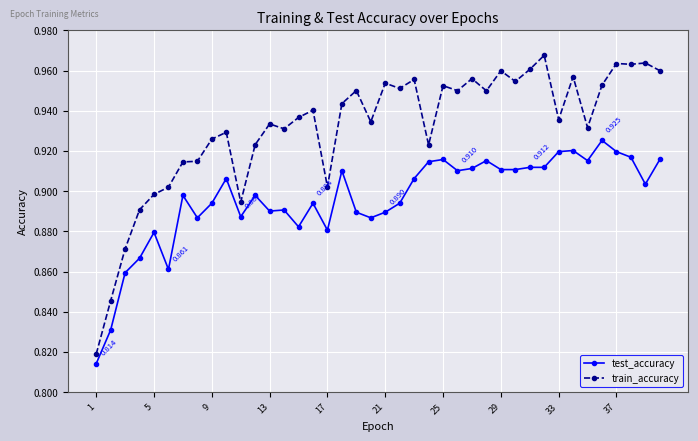

How many lines are shown in the chart?

2